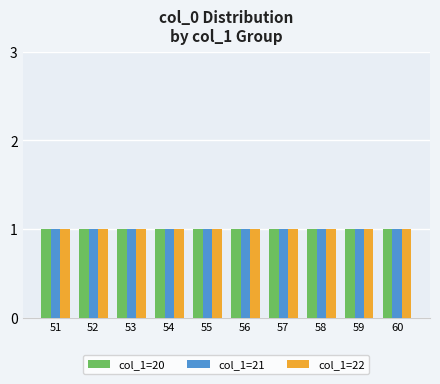

Which series has the largest total across all categories?

col_1=20